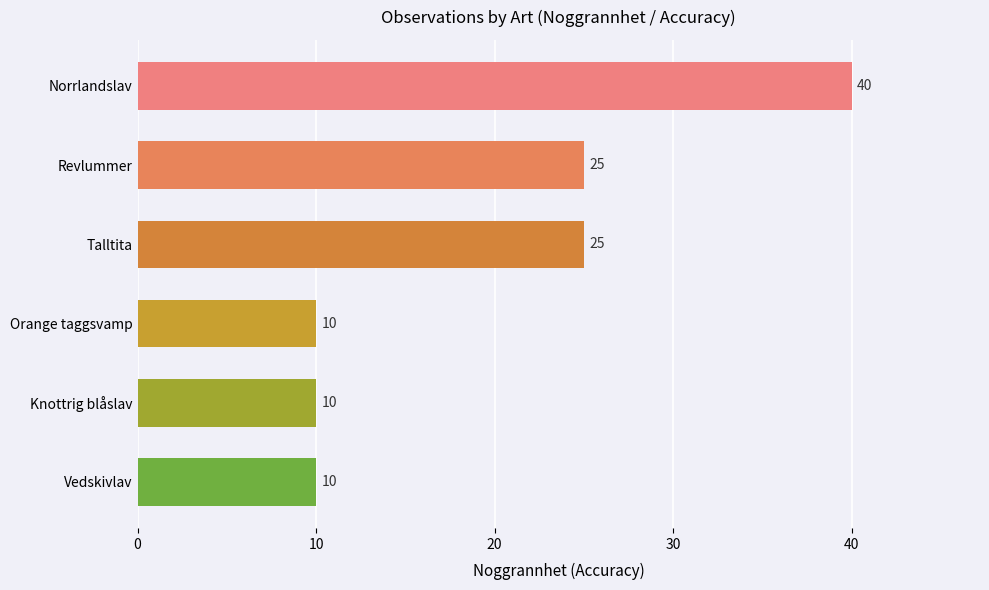

True or false: the data shows 25 at Revlummer.

True